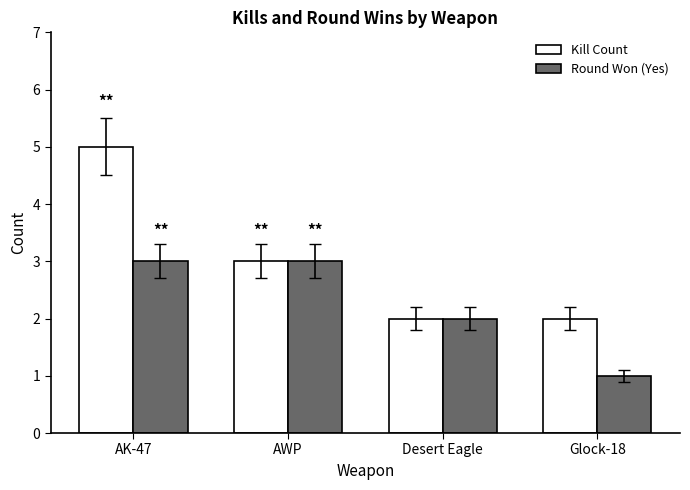

How many distinct data groups are displayed?

2